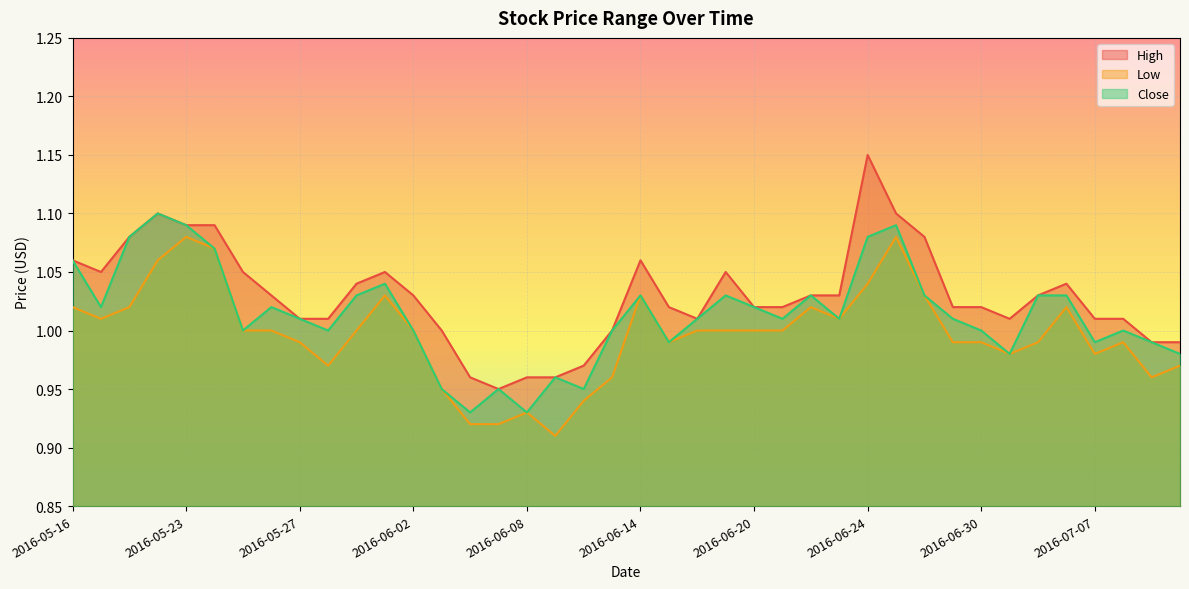

Which category has the lowest value in the High series?

2016-06-07